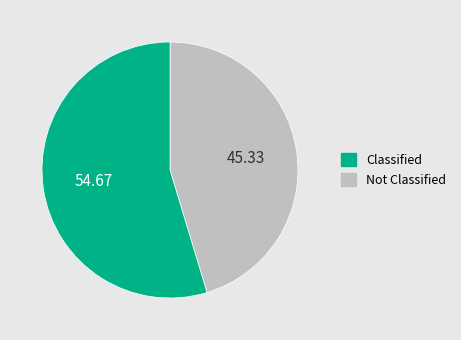

Approximately how many times larger is the value at Classified compared to Not Classified?

0.8